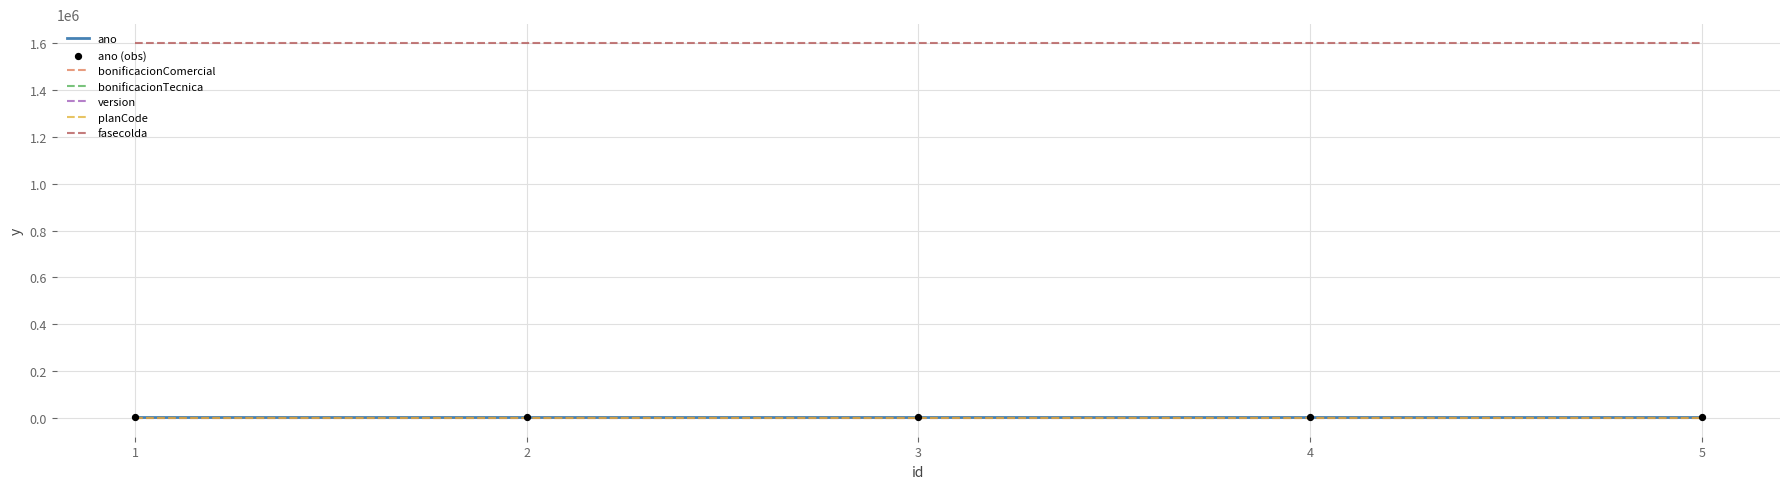

True or false: fasecolda and version intersect in this chart.

False